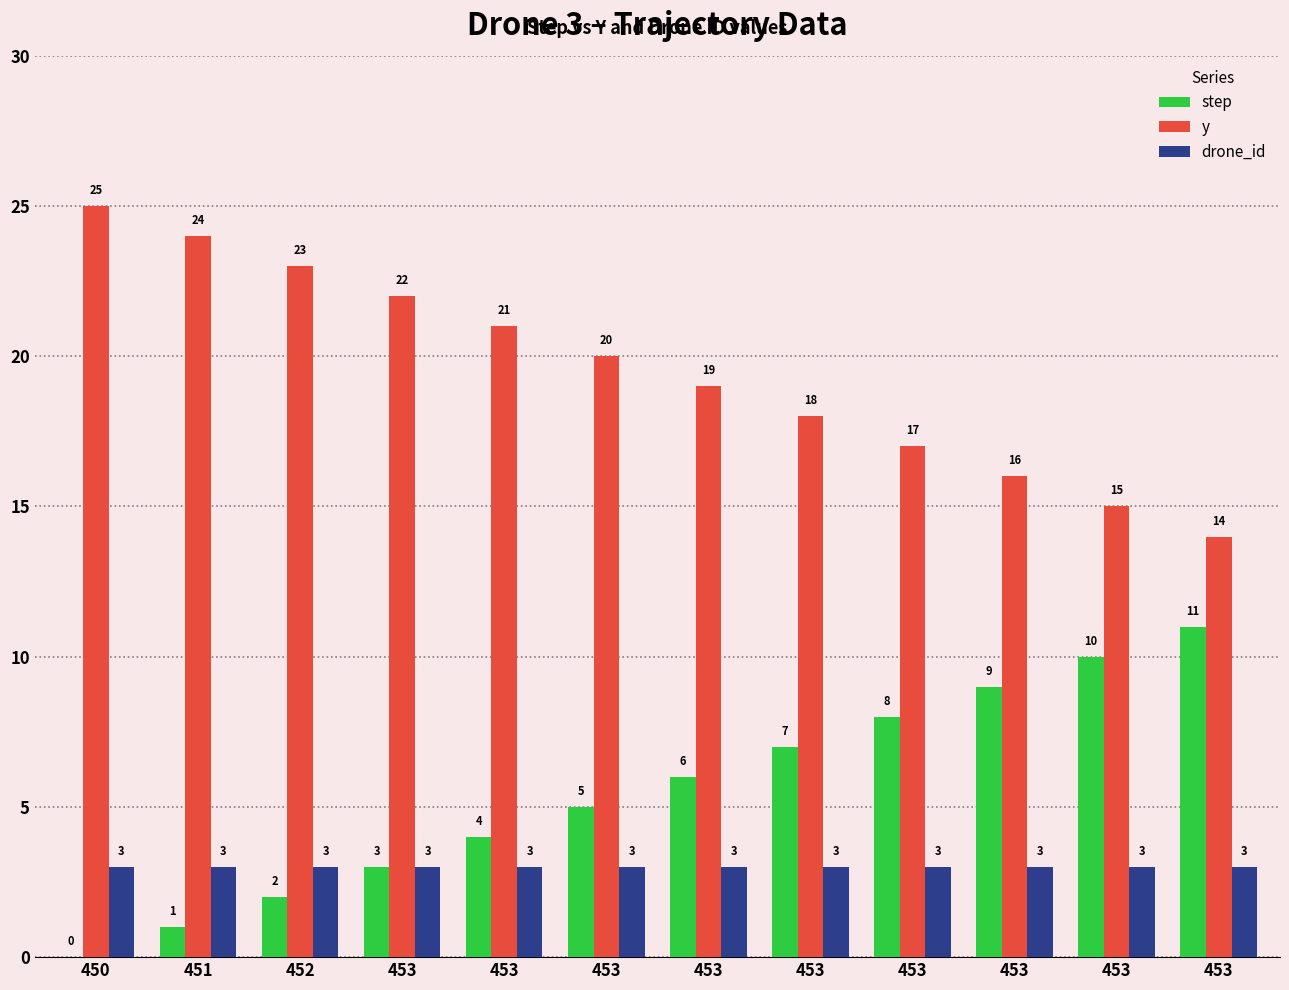

How many distinct data groups are displayed?

3